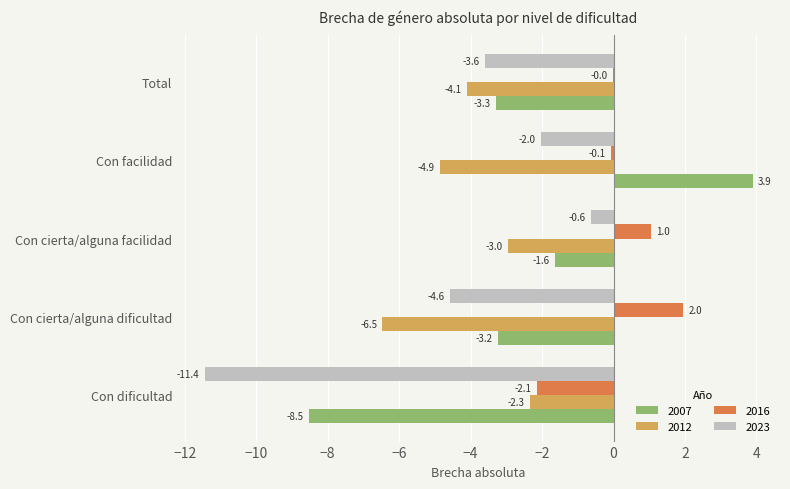

Which series changed the most between Con cierta/alguna dificultad and Con facilidad?

2007